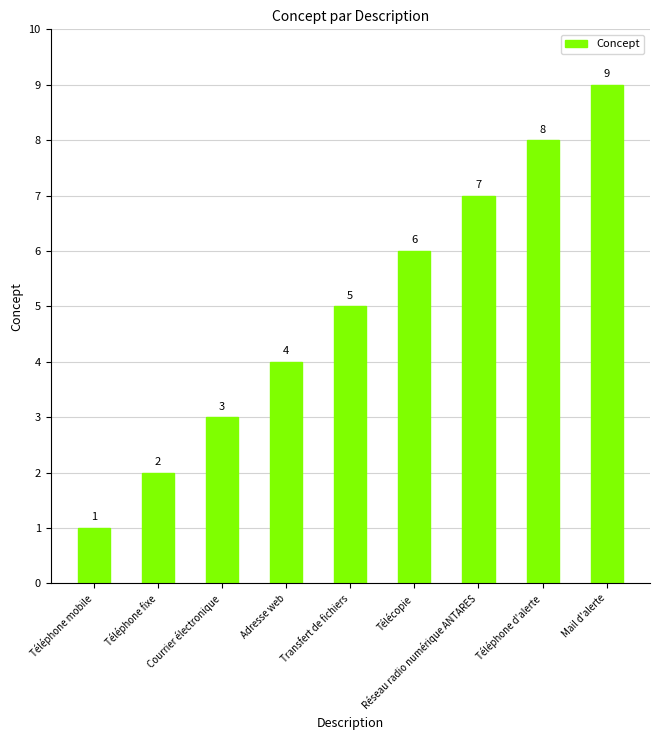

What is the ratio of the value at Téléphone fixe to the value at Transfert de fichiers?

0.4